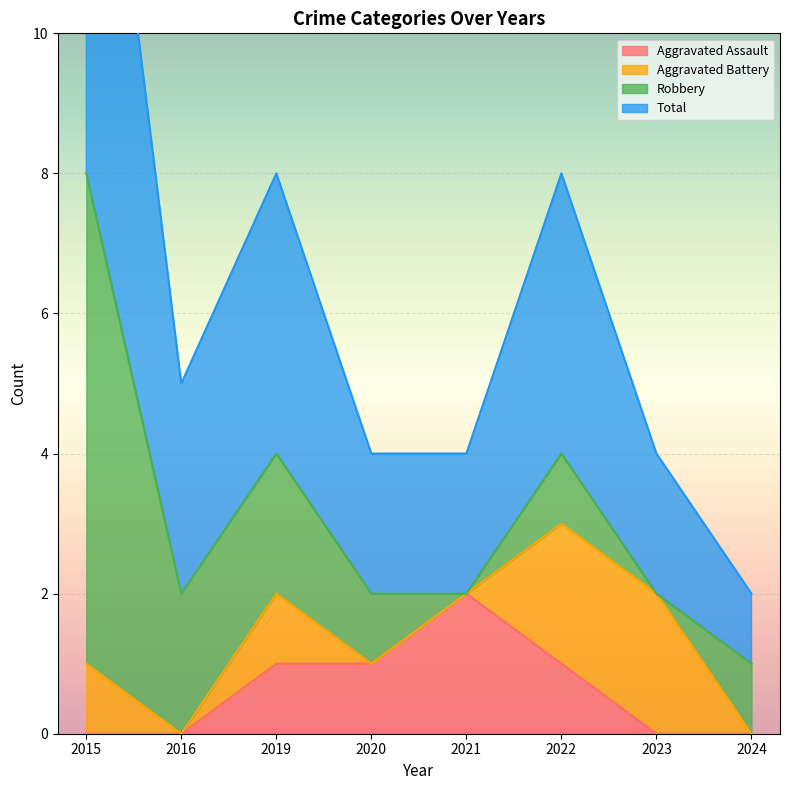

List the labels in order of Aggravated Assault value, largest first.

2021, 2019, 2020, 2022, 2015, 2016, 2023, 2024